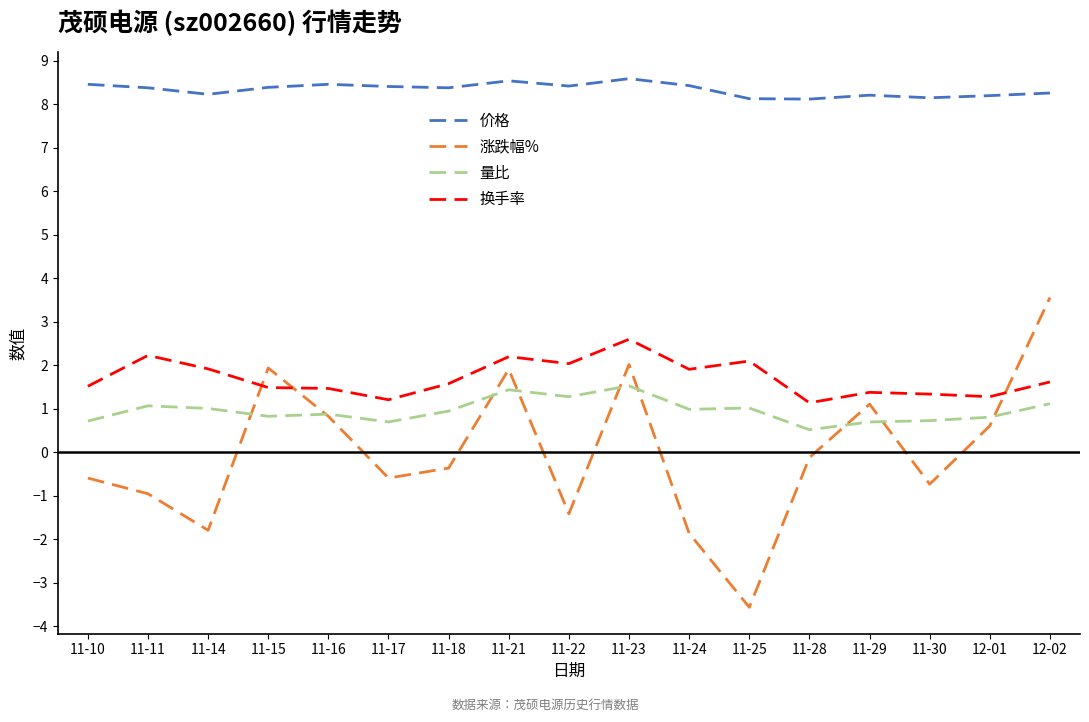

What is the minimum value shown in the chart?

-3.6